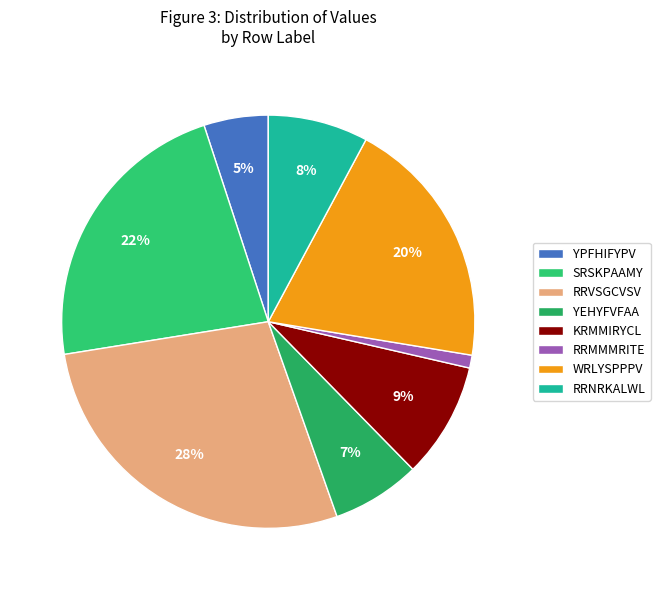

Is the sum of YPFHIFYPV and SRSKPAAMY greater than half?

No